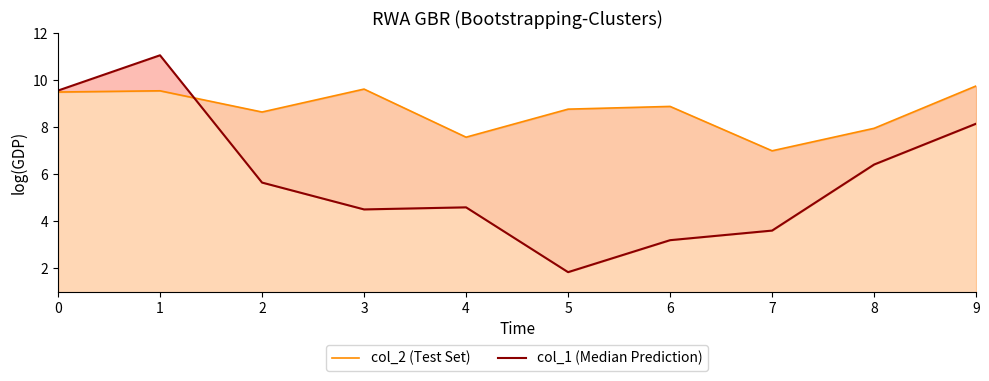

What are all the series names shown in the legend?

col_2 (Test Set), col_1 (Median Prediction)